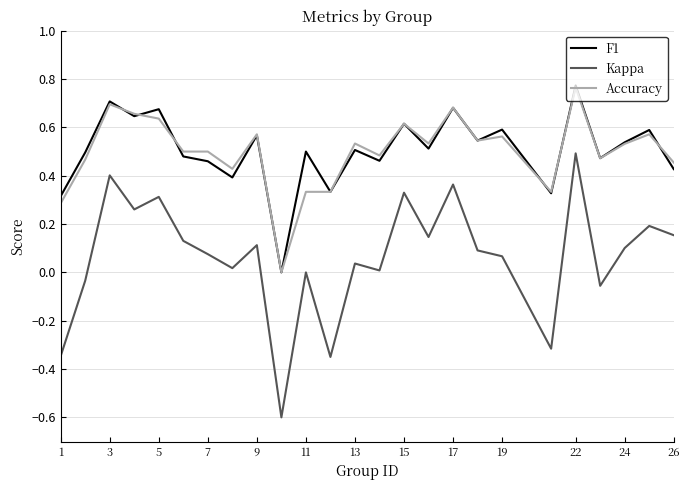

What is the smallest value displayed?

-0.6